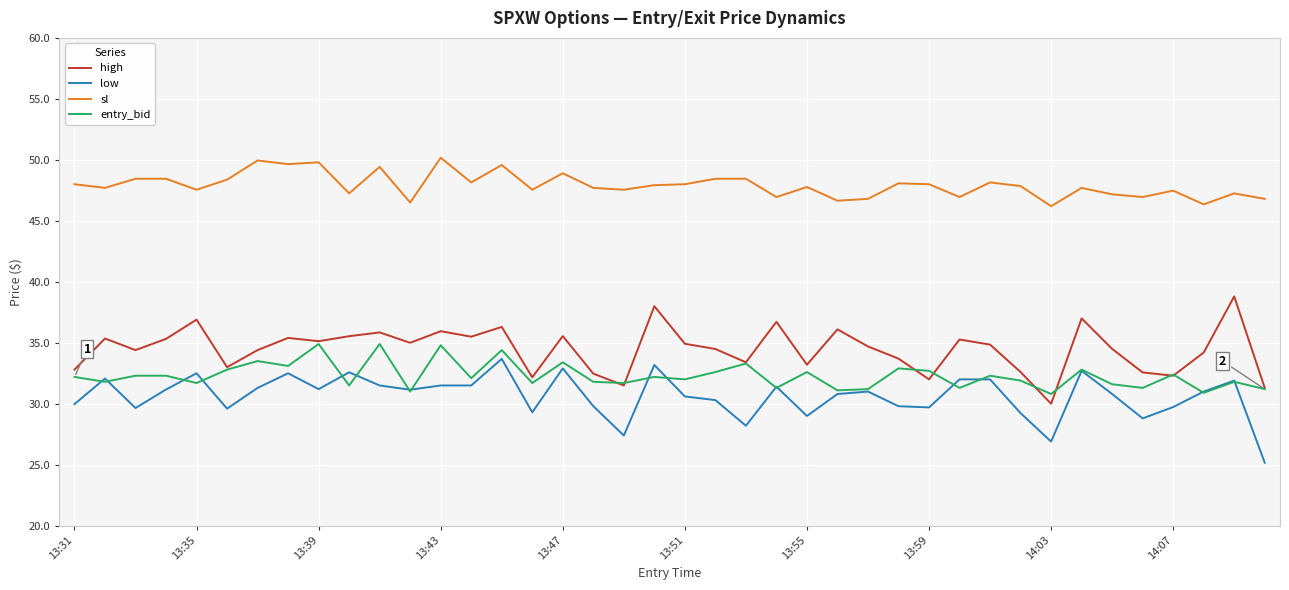

What is the smallest value displayed?

25.2